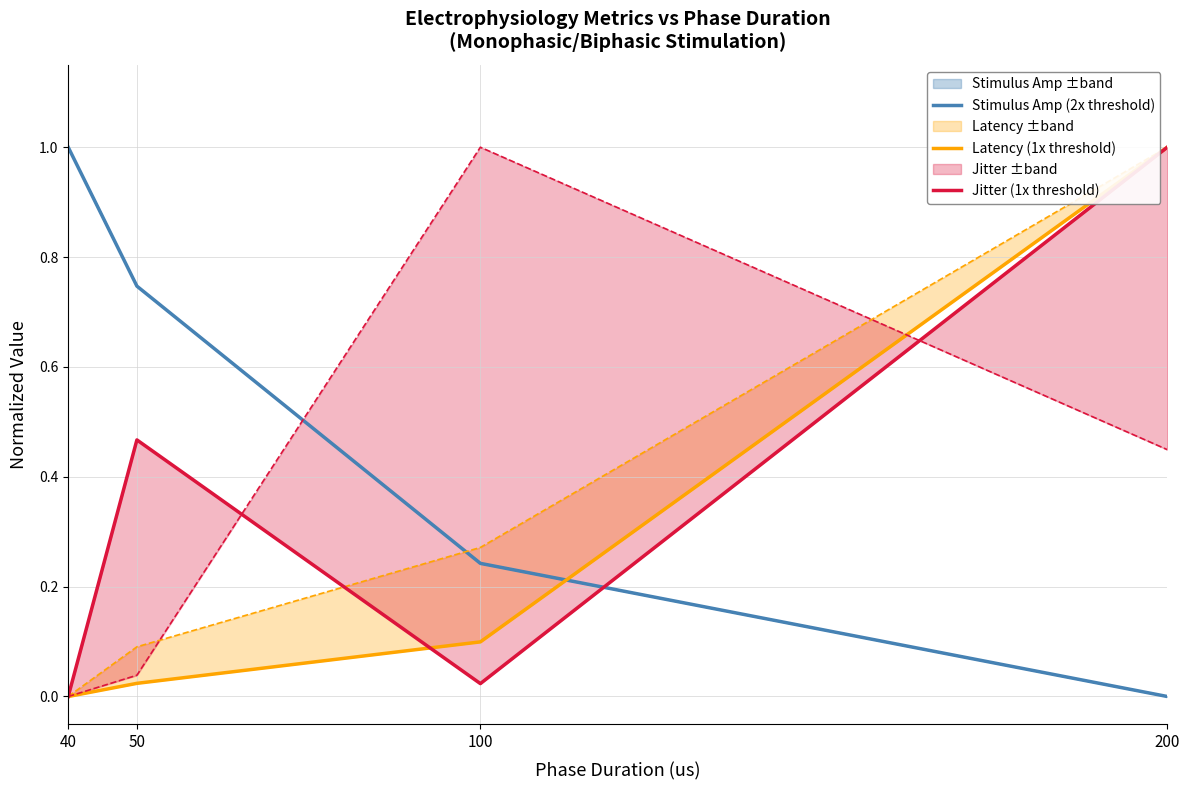

Read the Latency (1x threshold) value at 200.

1.0